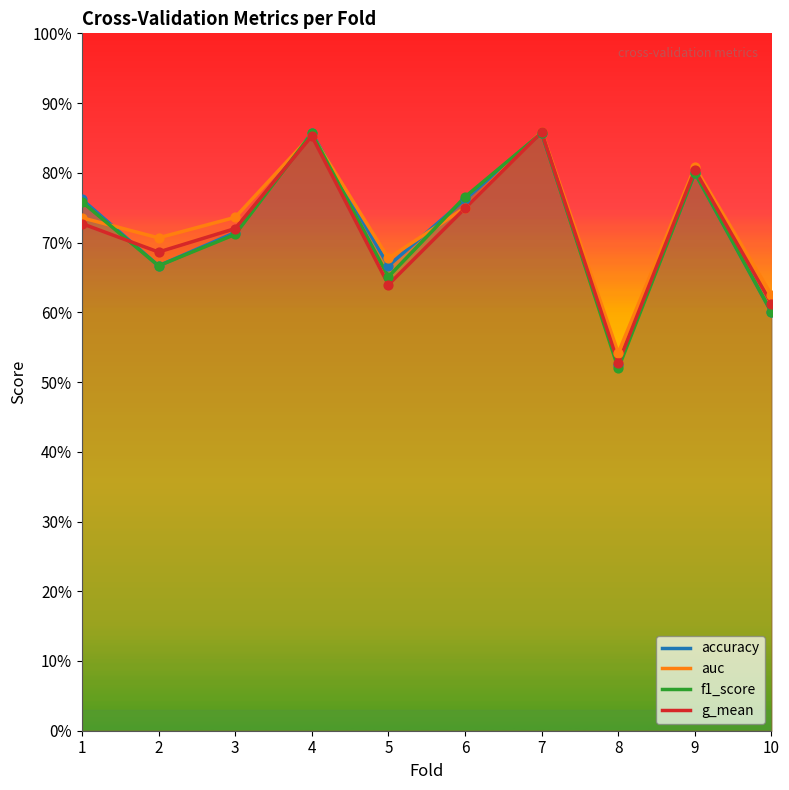

Which series has the largest total across all categories?

auc